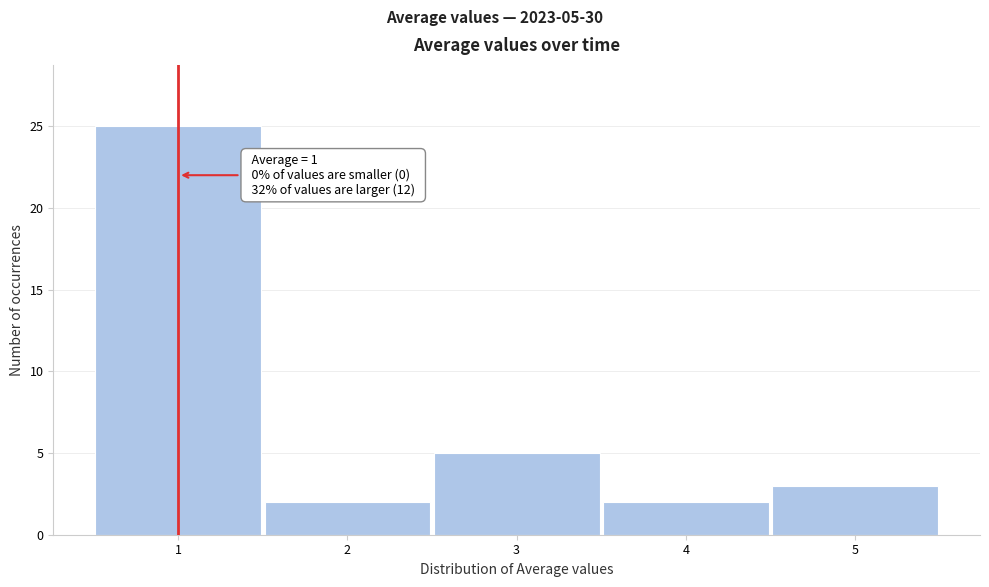

Which range on the x-axis has the tallest bar?

0.5 to 1.5